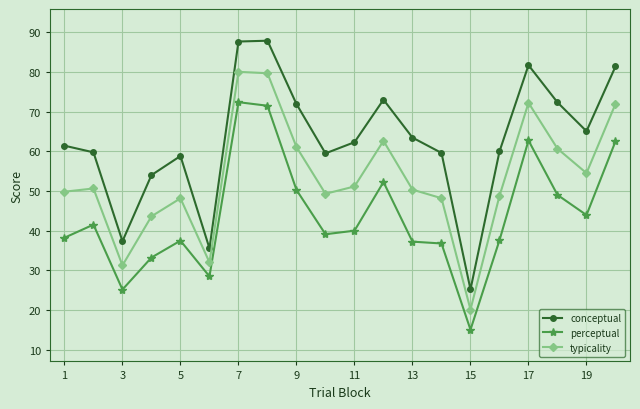

True or false: conceptual has more than 2 points higher than both neighbors.

True